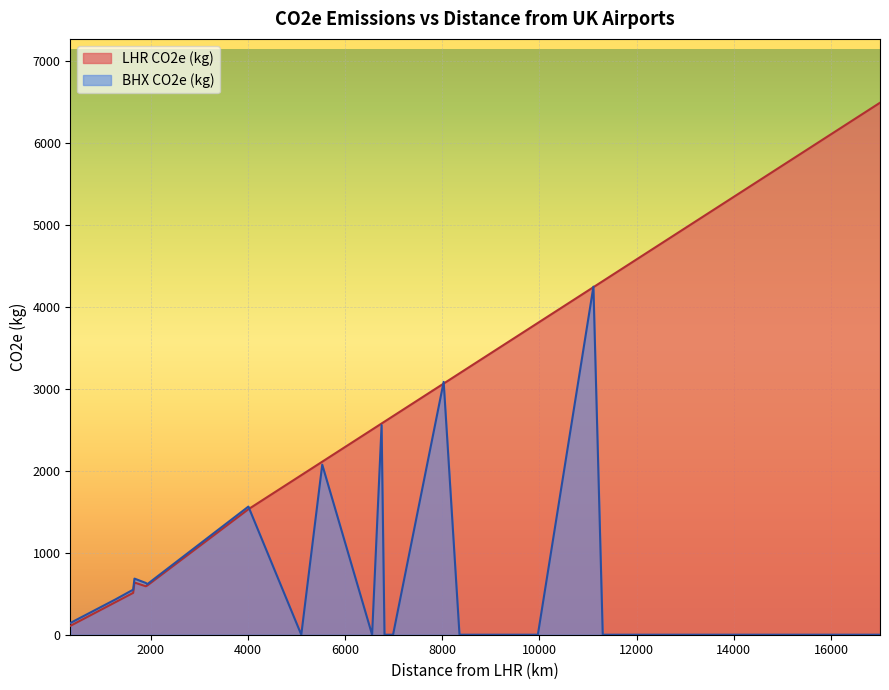

What is the maximum value shown in the chart?

6491.2